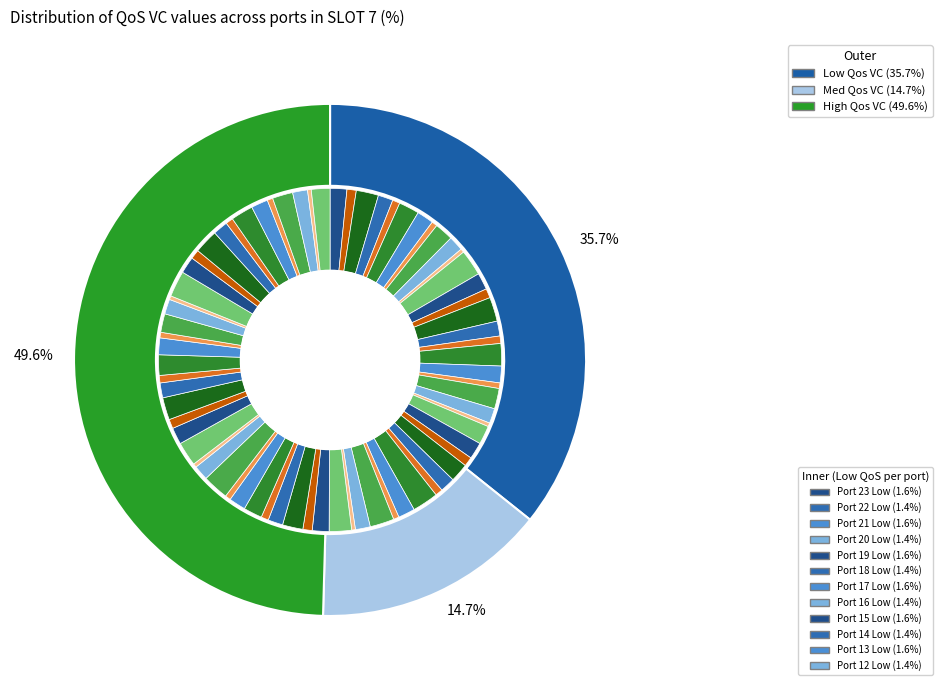

Rank the series at Port 12 from lowest to highest value.

Med Qos VC, Low Qos VC, High Qos VC